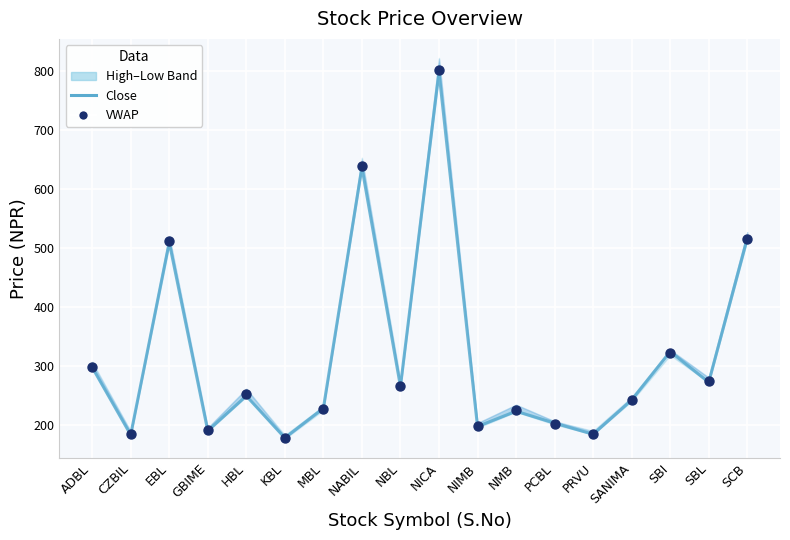

What is the total value across all series at SBI?

647.5